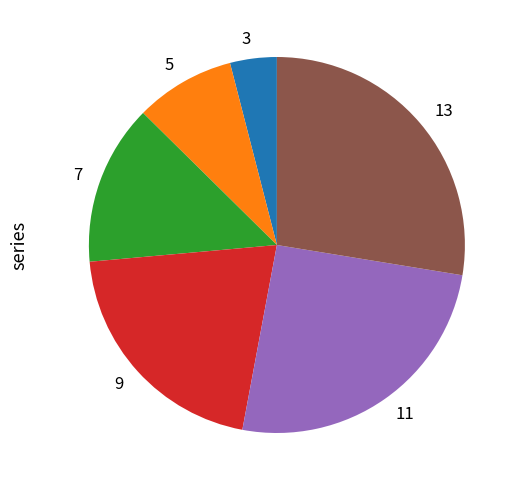

The 5 slice represents 9% of the pie. True or false?

True